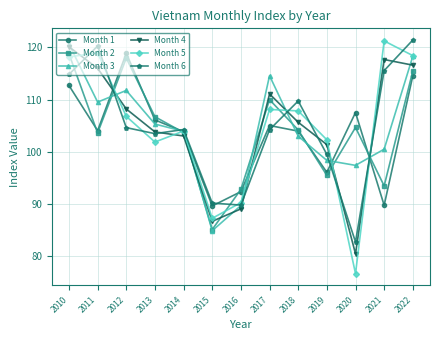

Does the chart have visible grid lines?

Yes